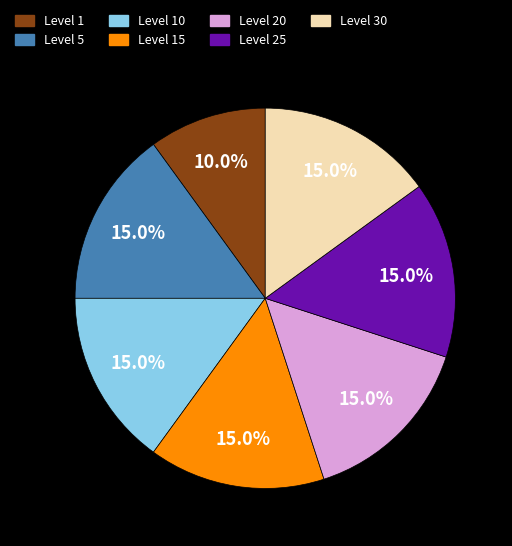

Is there a majority slice in this chart?

No